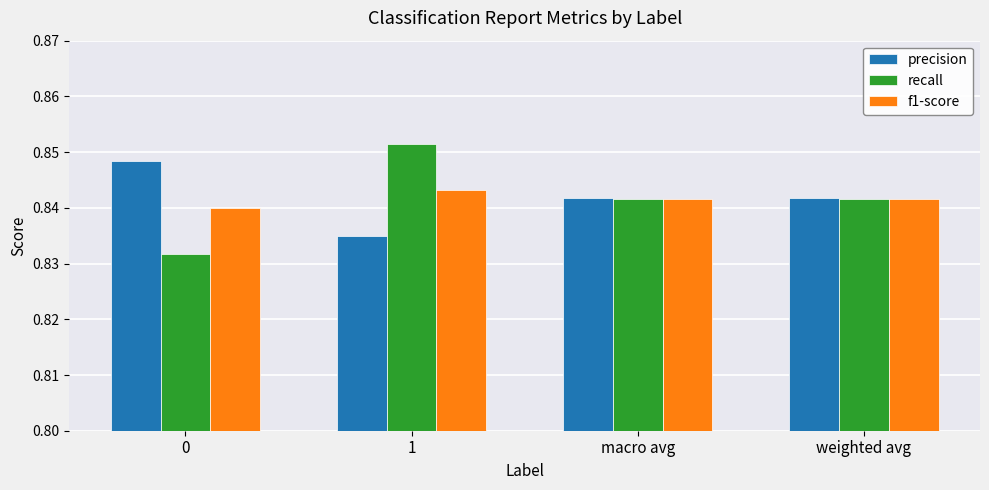

The value of recall at macro avg is 1.5. True or false?

False